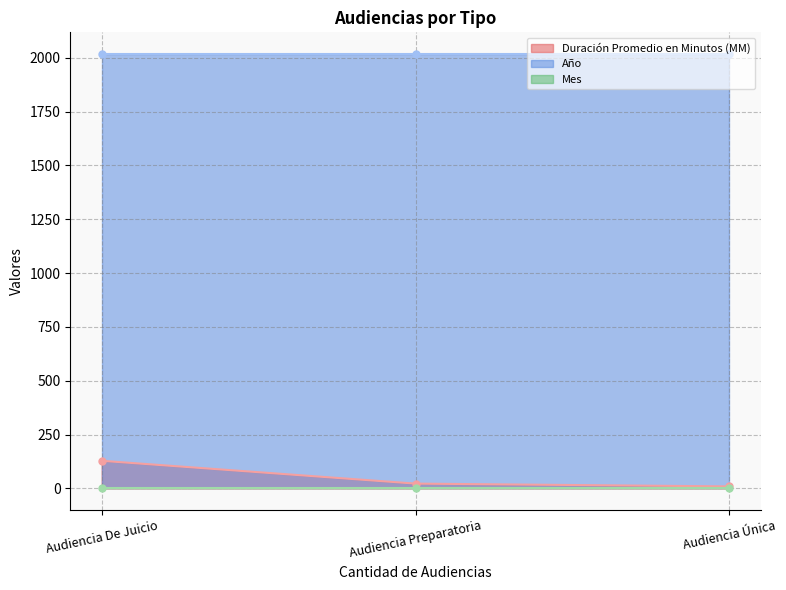

What is the maximum value shown in the chart?

2017